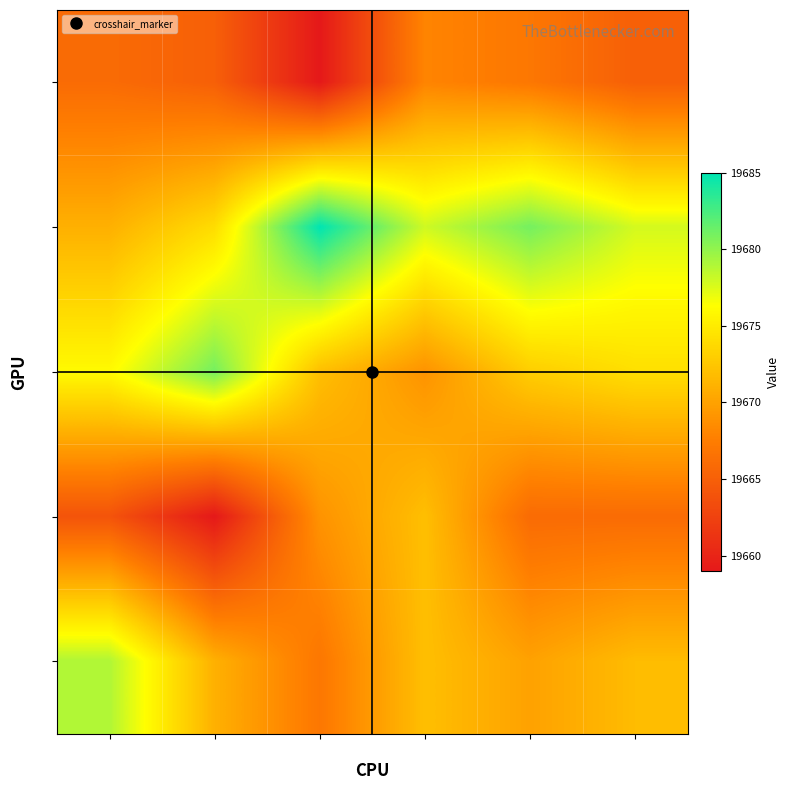

At which category is the sum across all series the highest?

Run4